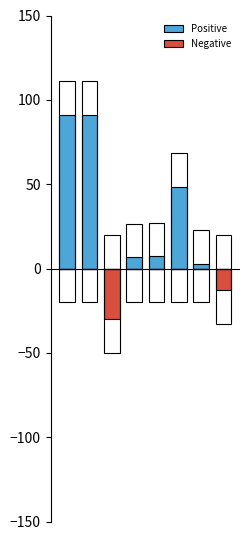

Where is Negative nearest to the value -14?

7